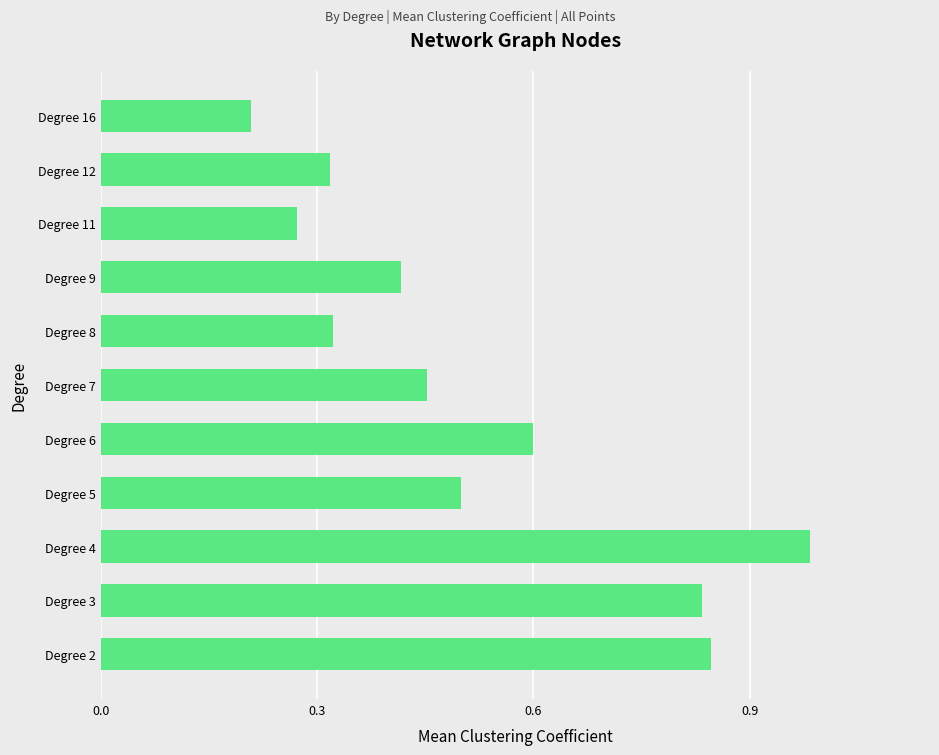

Between Degree 2 and Degree 6, which is larger?

Degree 2